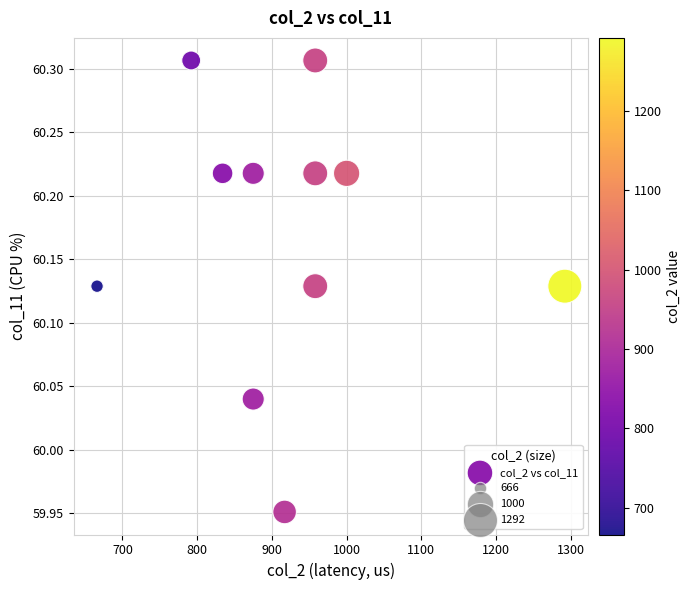

What is the average X value?

920.5